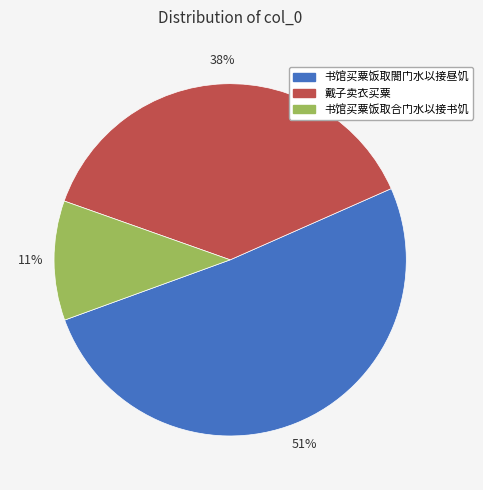

What percentage is the 书馆买粟饭取閤门水以接昼饥 slice, to the nearest percent?

51%